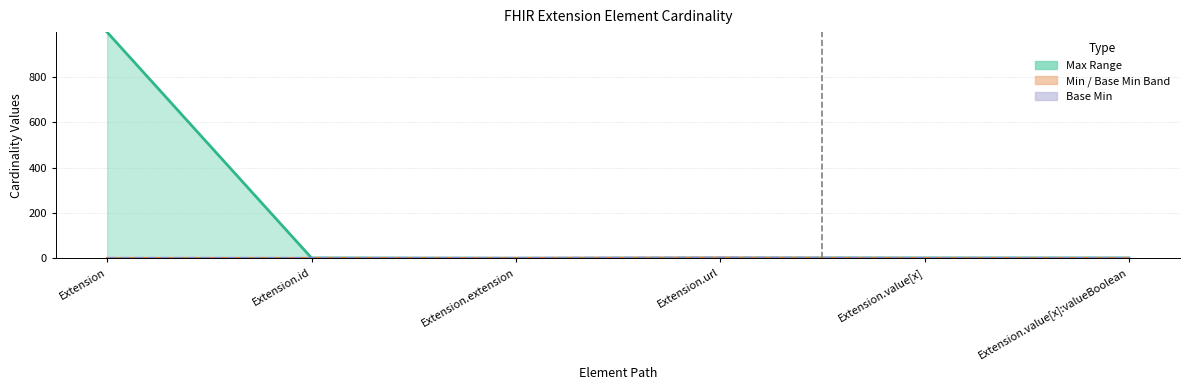

Which series changed the most between Extension and Extension.id?

Max